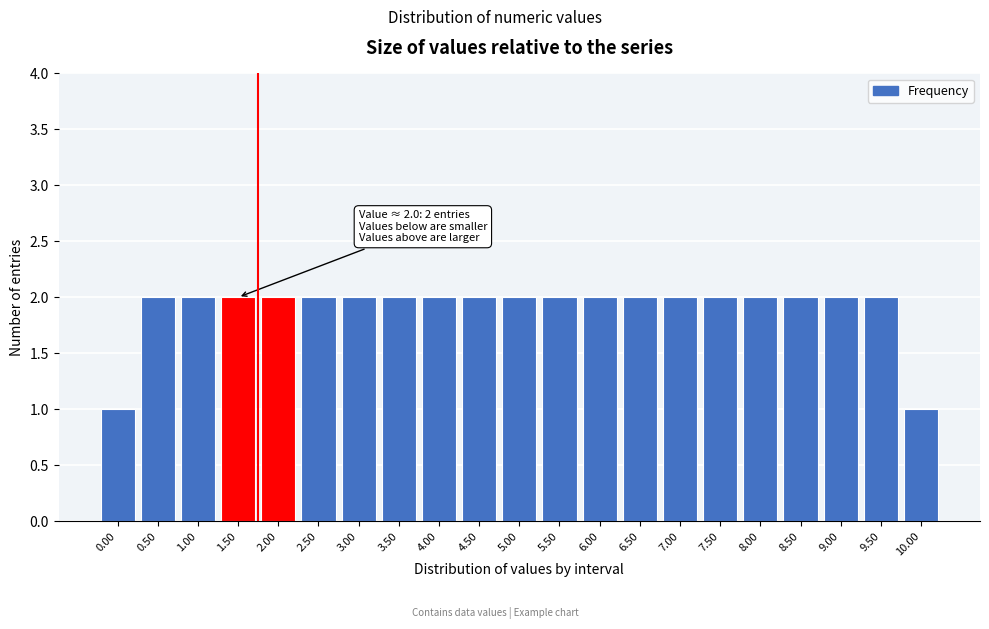

Reading left to right, transcribe all the data shown in this chart.

0.00=1	0.50=2	1.00=2	1.50=2	2.00=2	2.50=2	3.00=2	3.50=2	4.00=2	4.50=2	5.00=2	5.50=2	6.00=2	6.50=2	7.00=2	7.50=2	8.00=2	8.50=2	9.00=2	9.50=2	10.00=1